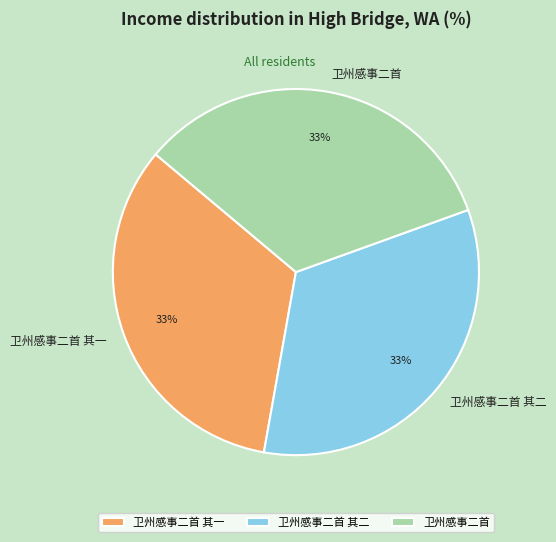

What percentage is the 卫州感事二首 其一 slice, to the nearest percent?

33%